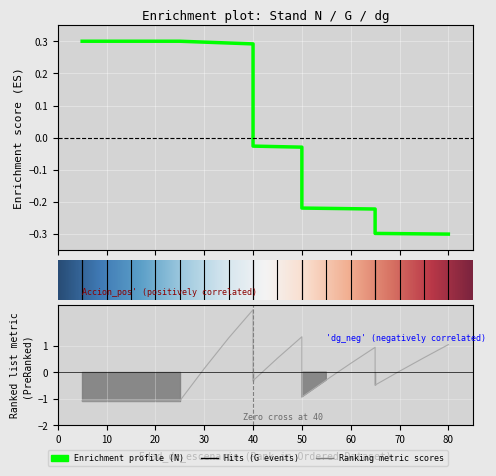

The value of G at 55 is -0.4. True or false?

False